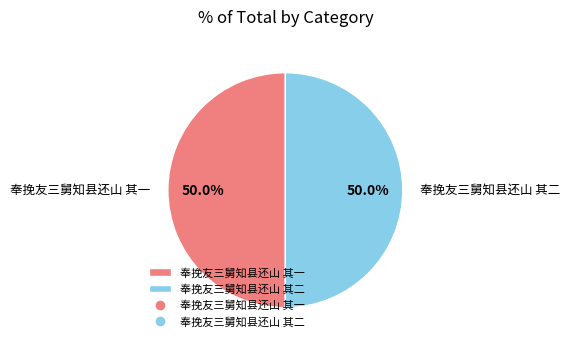

Count the number of slices in the pie.

2